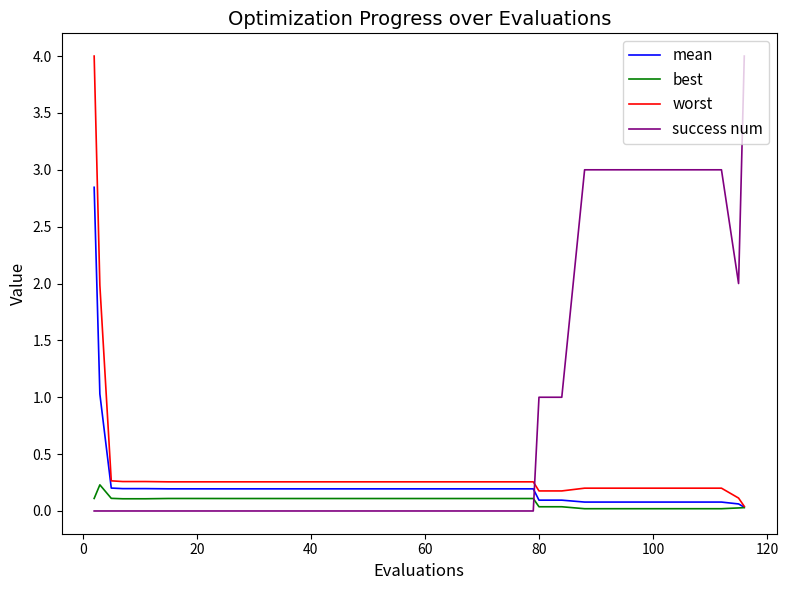

Which series has the largest total across all categories?

success num